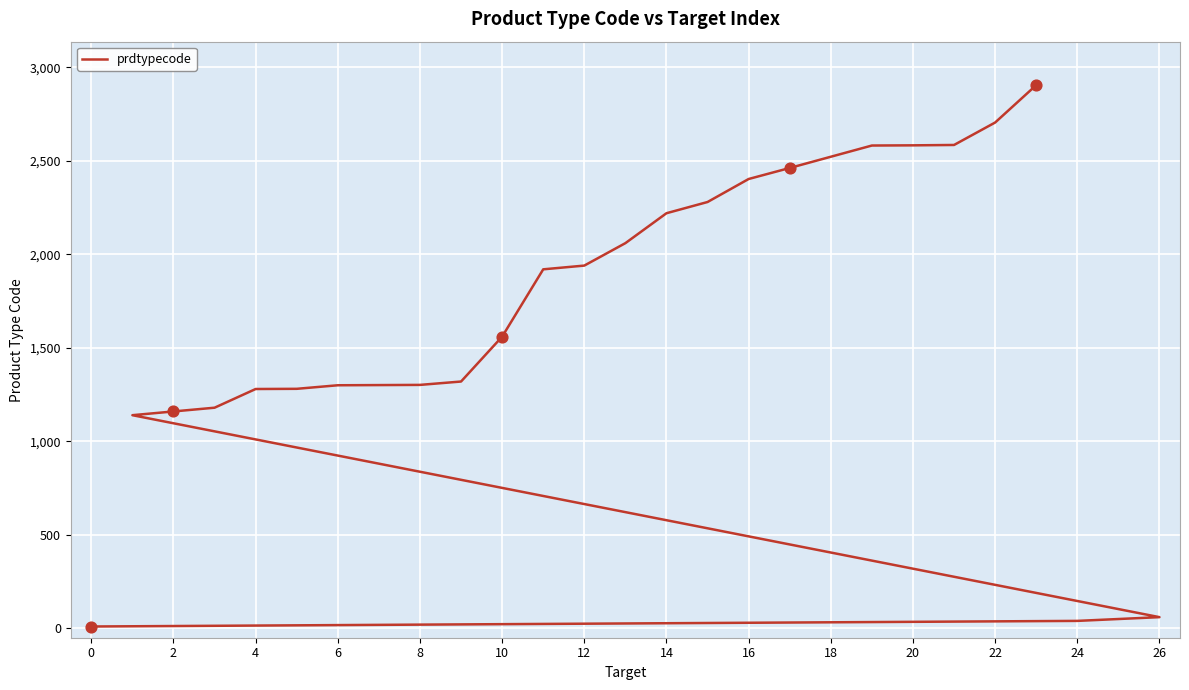

Approximately how many times larger is the value at 20 compared to 23?

1.0